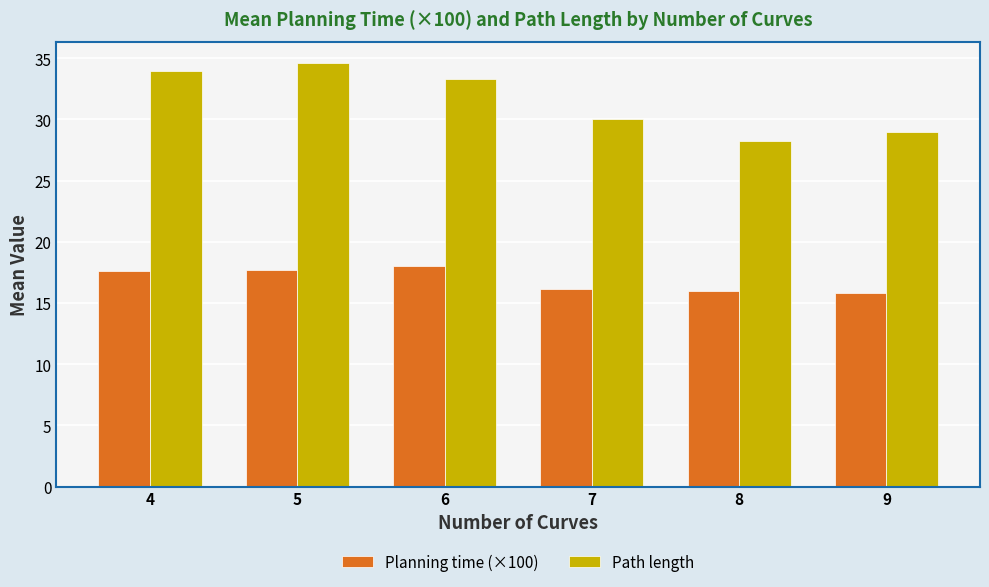

Rank the series by their maximum value, from lowest to highest.

Planning time (×100), Path length